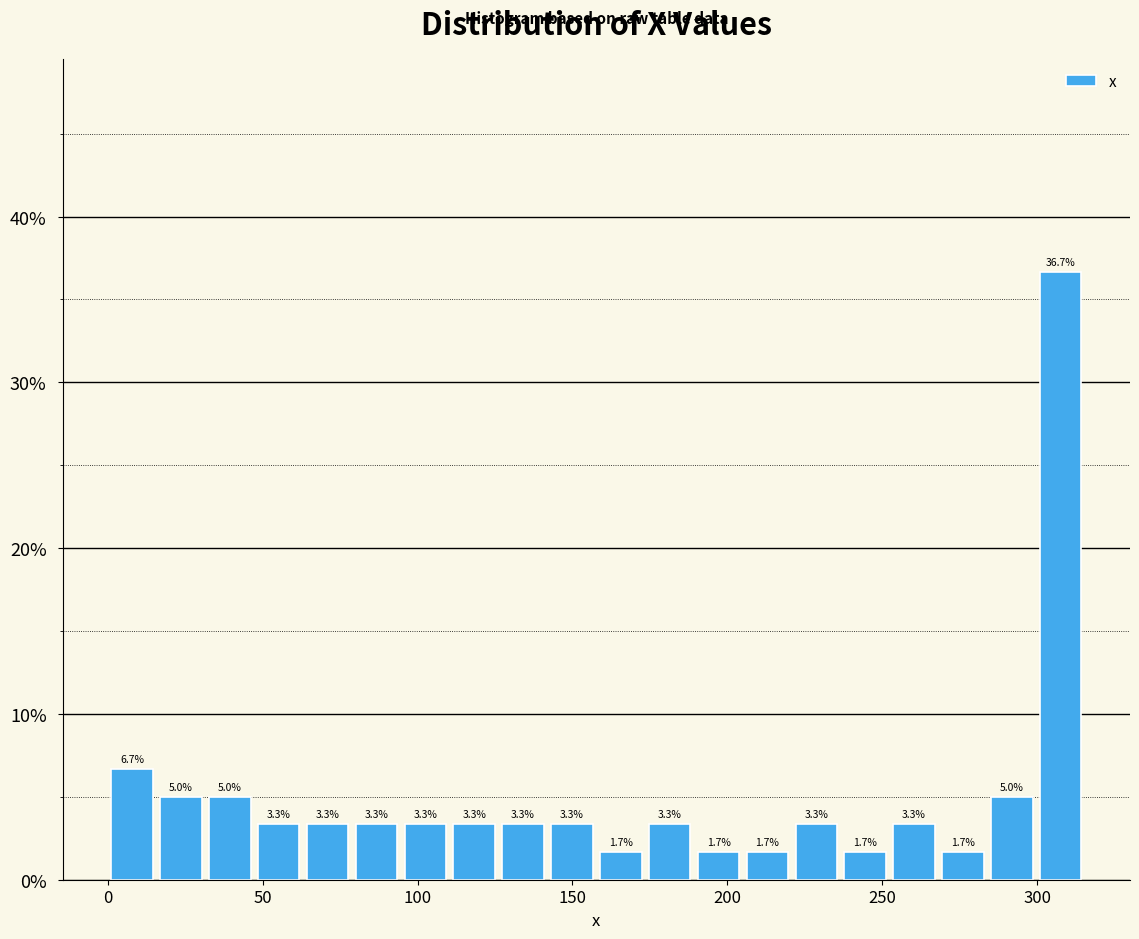

Read against the x-axis, roughly where is the centre of the tallest bar?

310